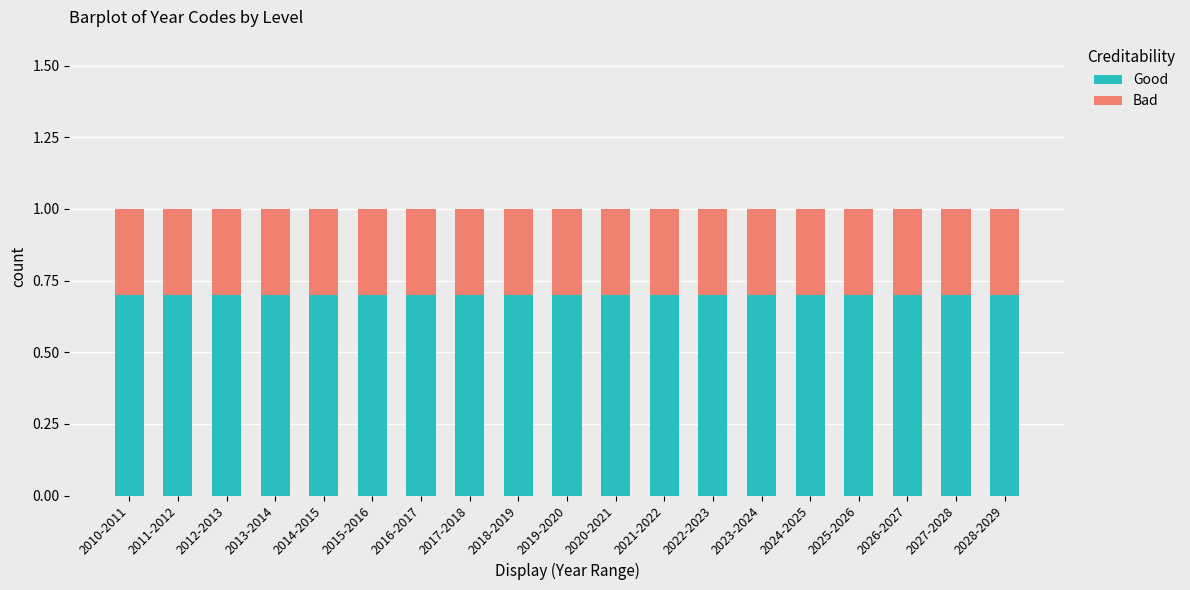

Are the bars grouped side by side (vs. stacked)?

No